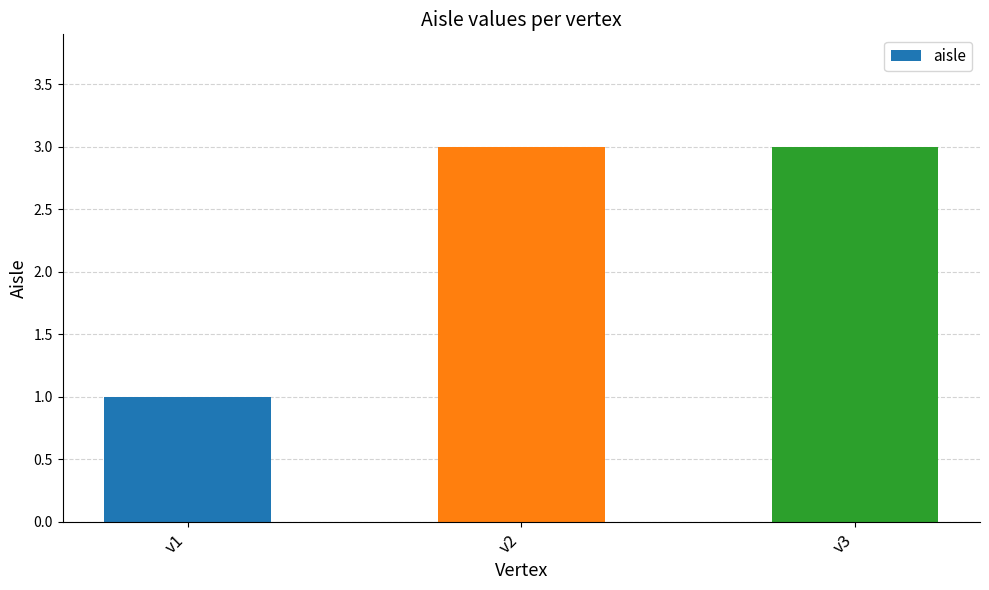

Approximately how many times larger is the value at v1 compared to v3?

0.3